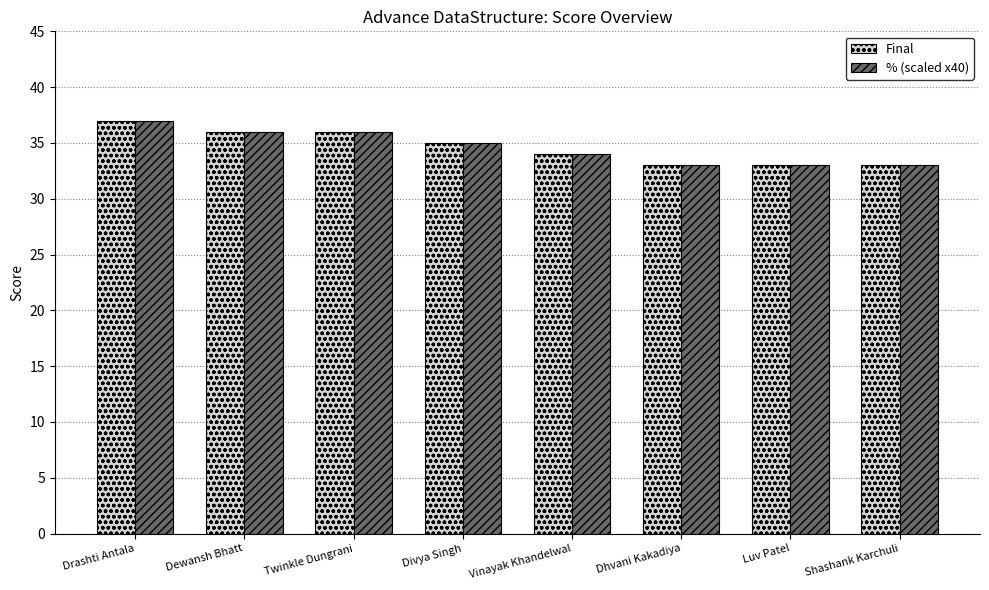

What is the lowest value of the Final series?

33